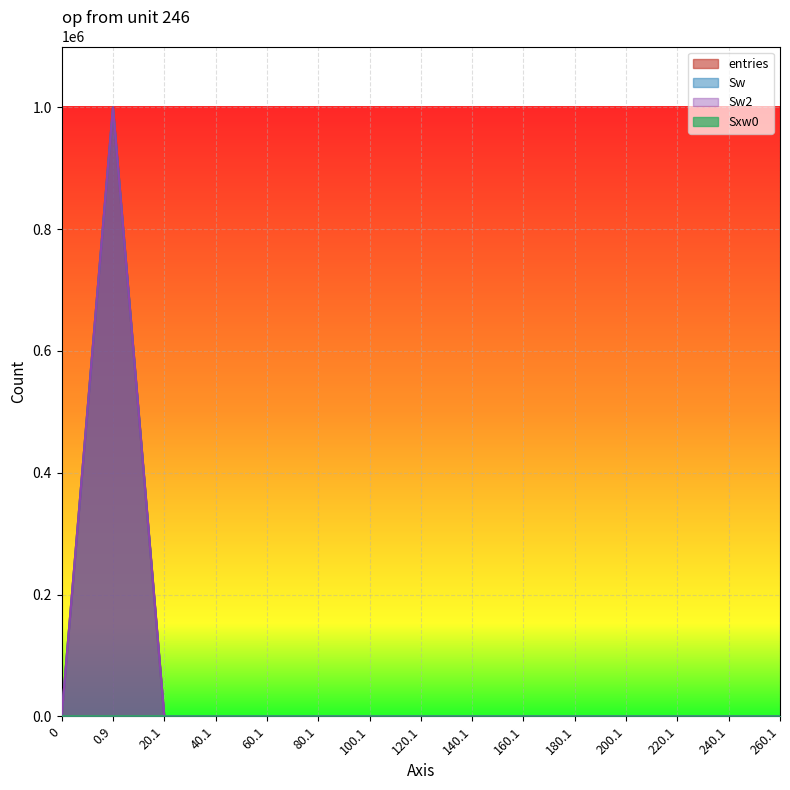

Reading left to right, list all the values displayed in this chart.

entries: 0=0	0.9=999969	20.1=27	40.1=2	60.1=2	80.1=0	100.1=0	120.1=0	140.1=0	160.1=0	180.1=0	200.1=0	220.1=0	240.1=0	260.1=0
Sw: 0=0	0.9=999969	20.1=27	40.1=2	60.1=2	80.1=0	100.1=0	120.1=0	140.1=0	160.1=0	180.1=0	200.1=0	220.1=0	240.1=0	260.1=0
Sw2: 0=0	0.9=999969	20.1=27	40.1=2	60.1=2	80.1=0	100.1=0	120.1=0	140.1=0	160.1=0	180.1=0	200.1=0	220.1=0	240.1=0	260.1=0
Sxw0: 0=0	0.9=0	20.1=109	40.1=59	60.1=97	80.1=0	100.1=0	120.1=0	140.1=0	160.1=0	180.1=0	200.1=0	220.1=0	240.1=0	260.1=0